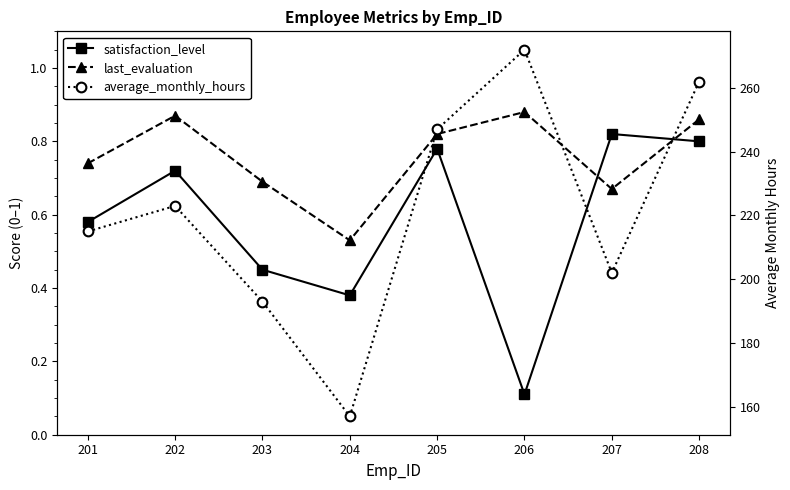

True or false: last_evaluation has more than 1 points higher than both neighbors.

True